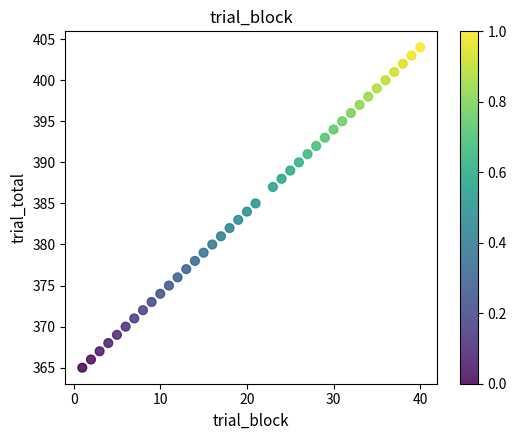

What is the range of X values (max minus min)?

39